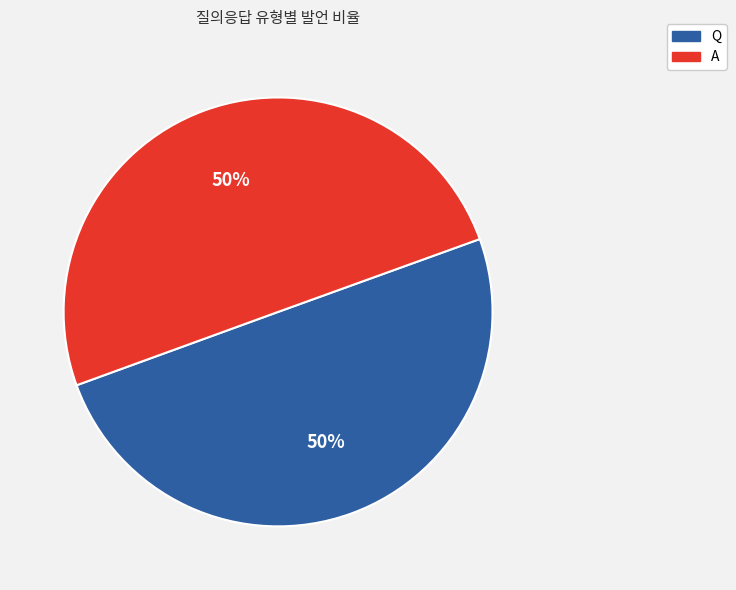

Count the number of slices in the pie.

2